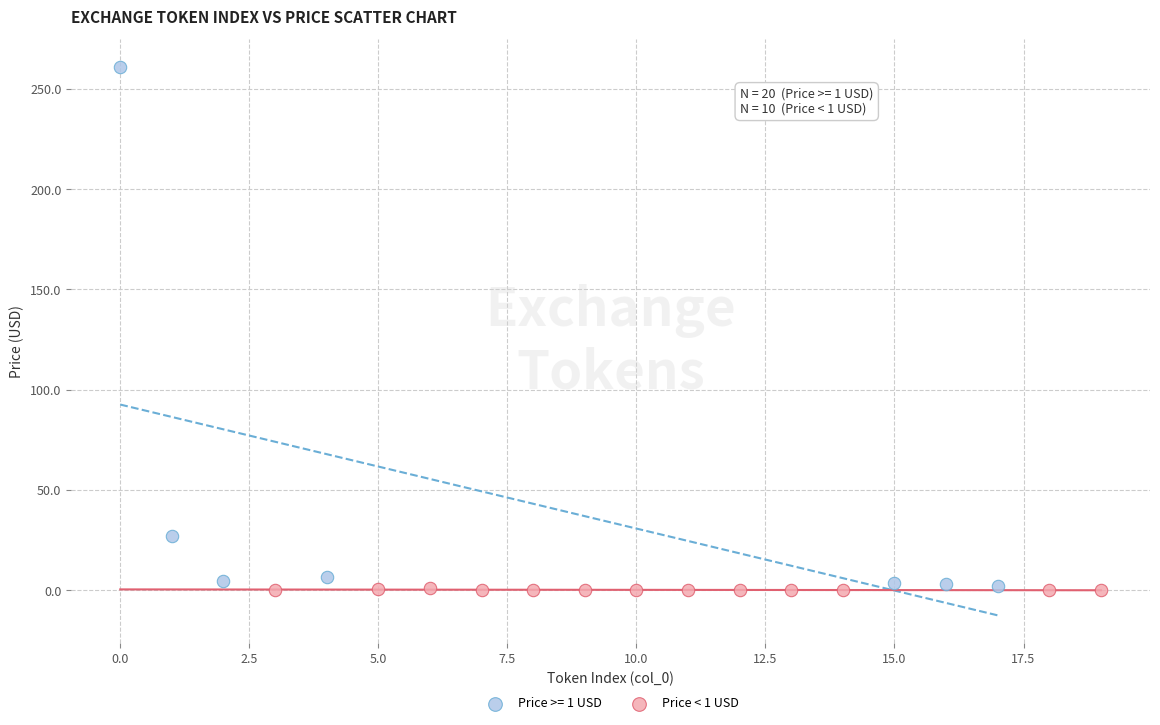

Which series has the widest spread of Y values?

Price >= 1 USD